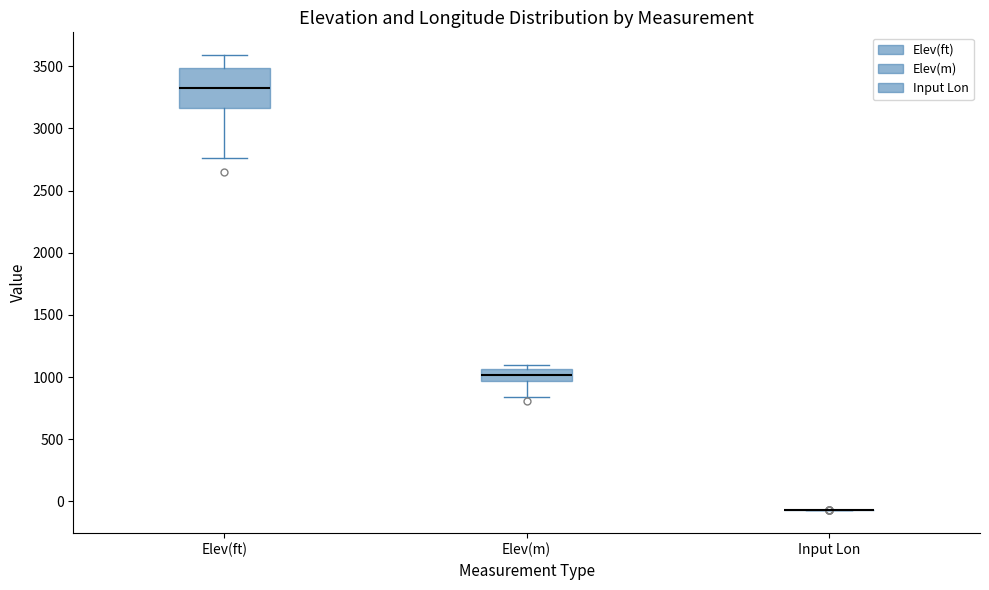

Where does the median line of the box for Elev(ft) sit on the y-axis? The values are not printed on the chart, so give them approximately, as read against the axis.

3300